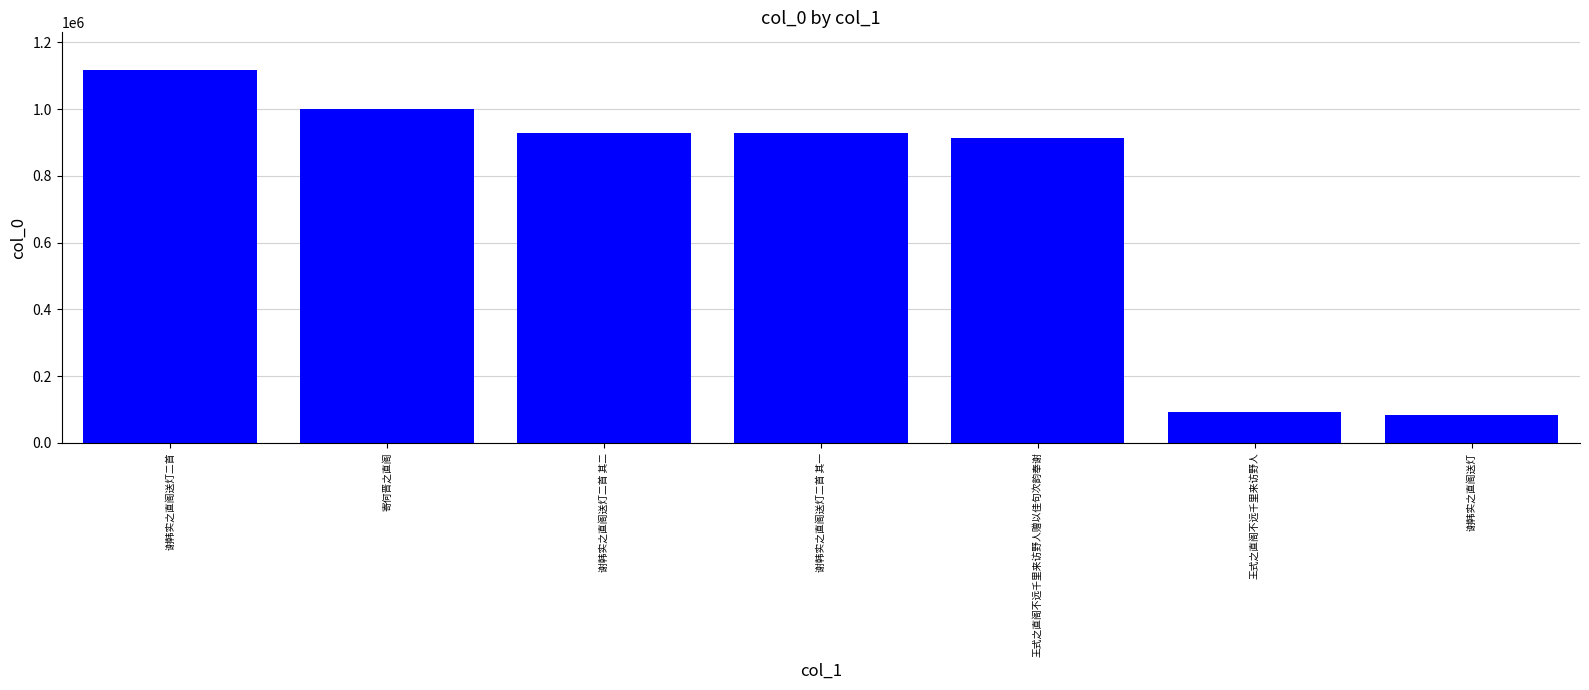

Between 谢韩实之直阁送灯二首 其一 and 王式之直阁不远千里来访野人, which is larger?

谢韩实之直阁送灯二首 其一